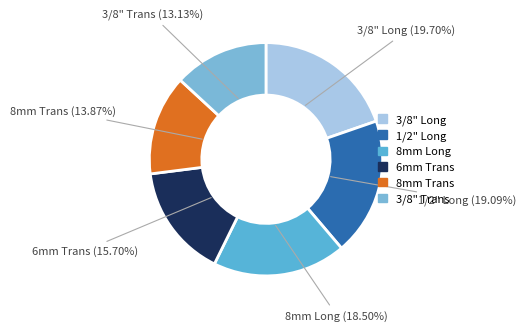

How many segments does this pie chart have?

6